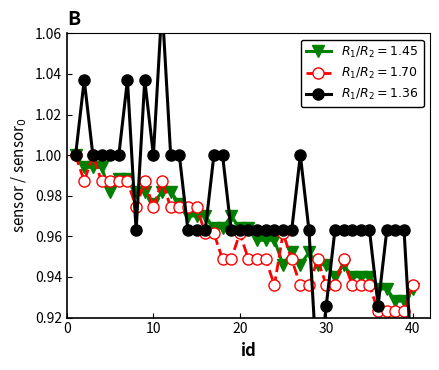

List the labels in order of sensor4 value, smallest first.

38, 39, 36, 37, 40, 31, 33, 34, 35, 25, 27, 29, 30, 32, 26, 28, 22, 23, 24, 17, 18, 20, 21, 14, 15, 16, 19, 10, 13, 5, 8, 9, 11, 12, 6, 7, 2, 3, 4, 1